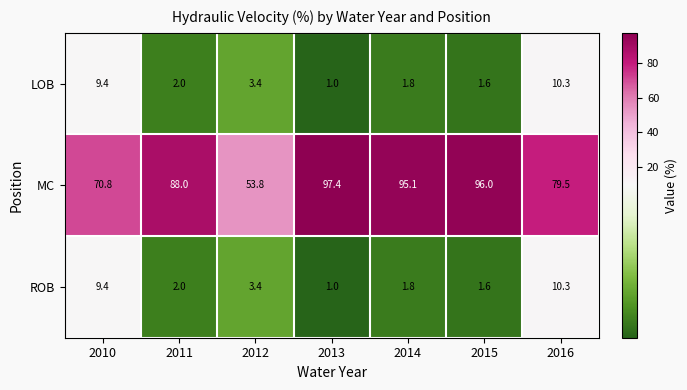

Which series has the largest total across all categories?

MC